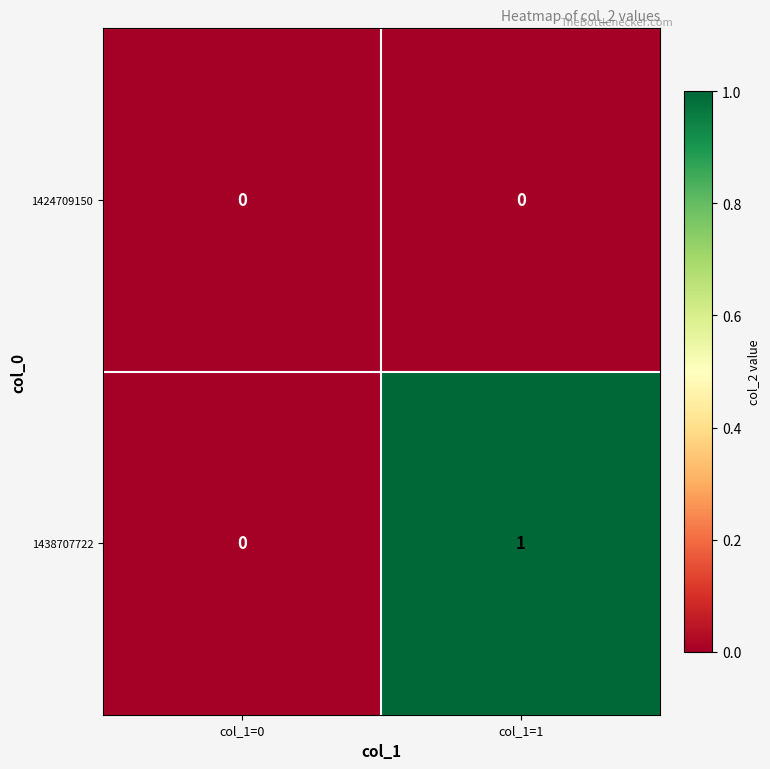

At which category is the sum across all series the highest?

col_1=1